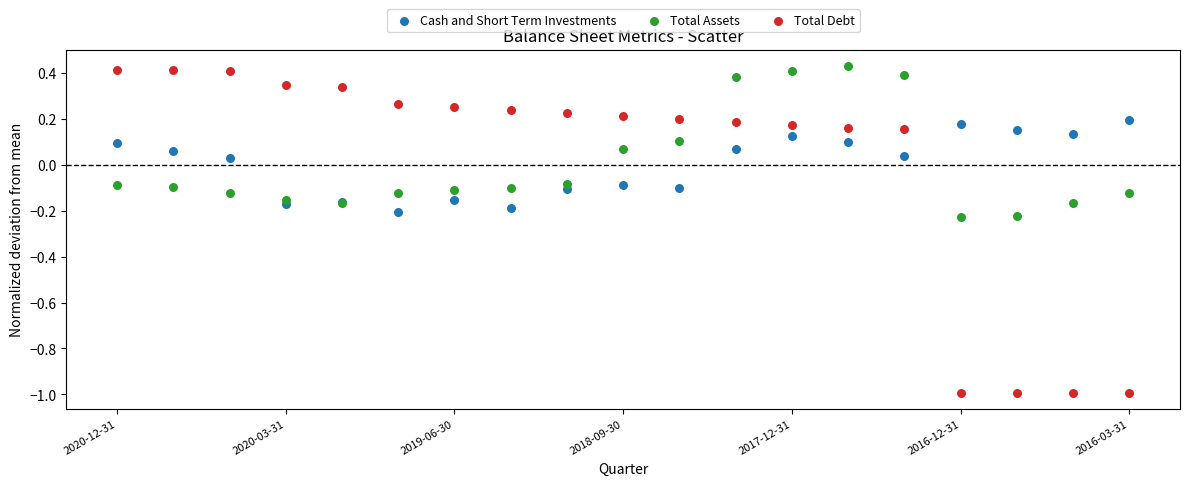

Which series contains the lowest Y value?

Total Debt